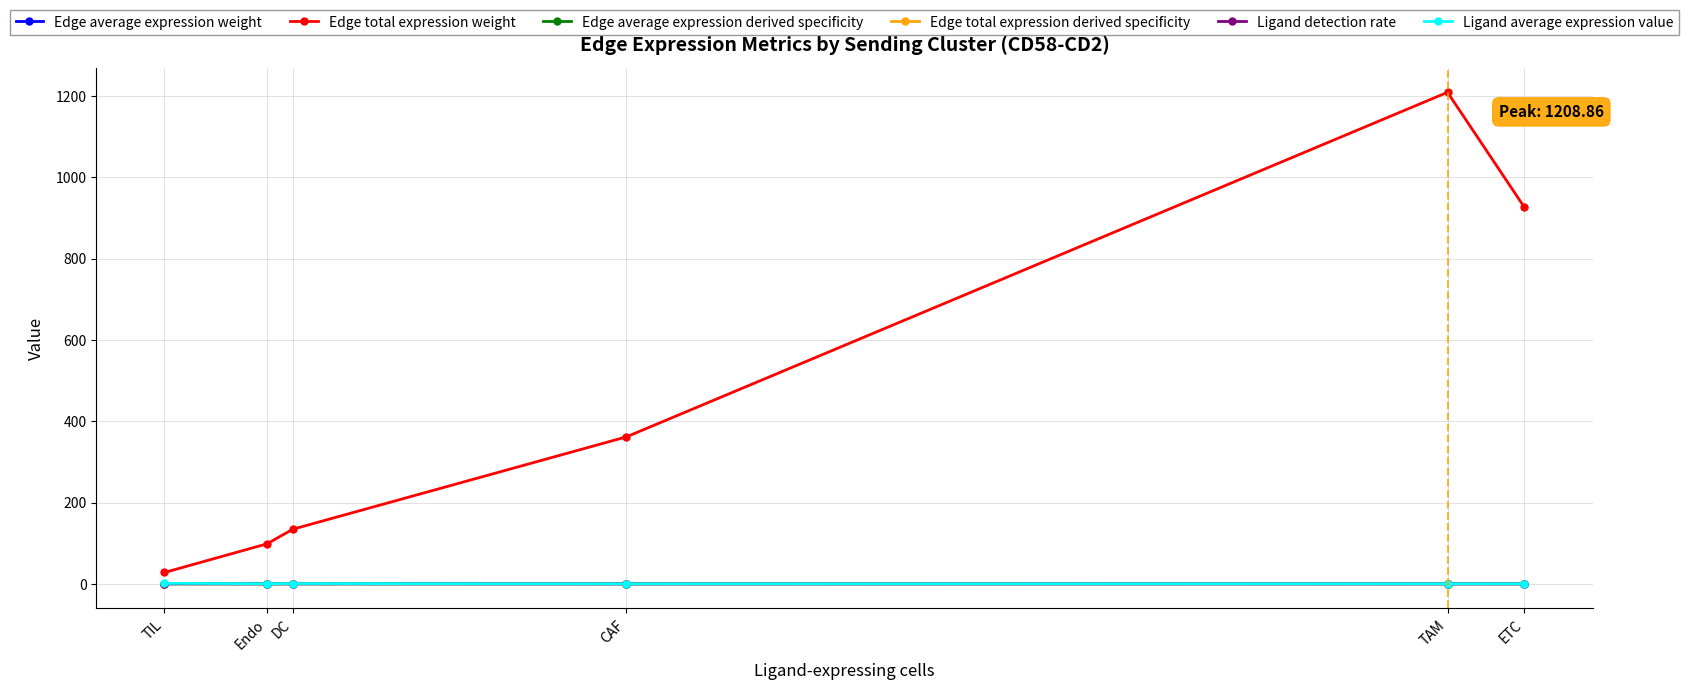

True or false: Edge total expression weight and Ligand detection rate intersect in this chart.

False